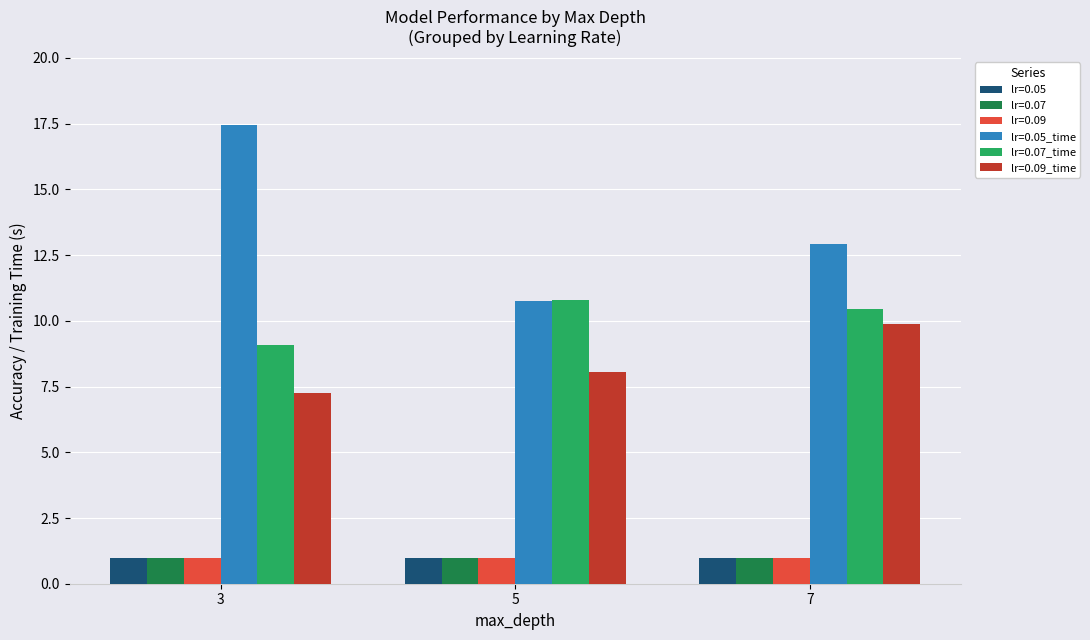

True or false: lr=0.05 has a value of 1.0 at 3.

True